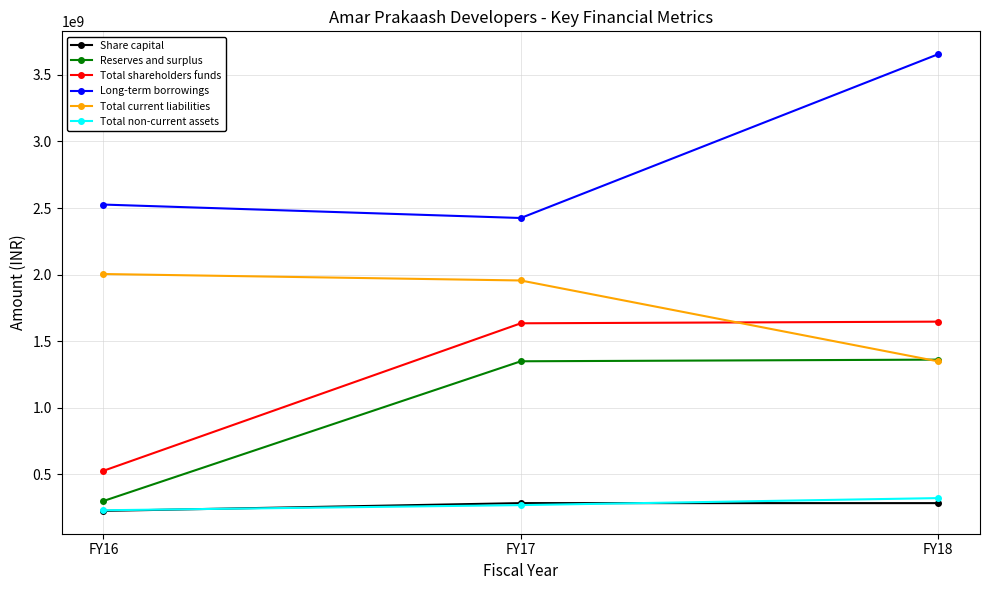

Which label corresponds to the smallest value in the chart?

FY16